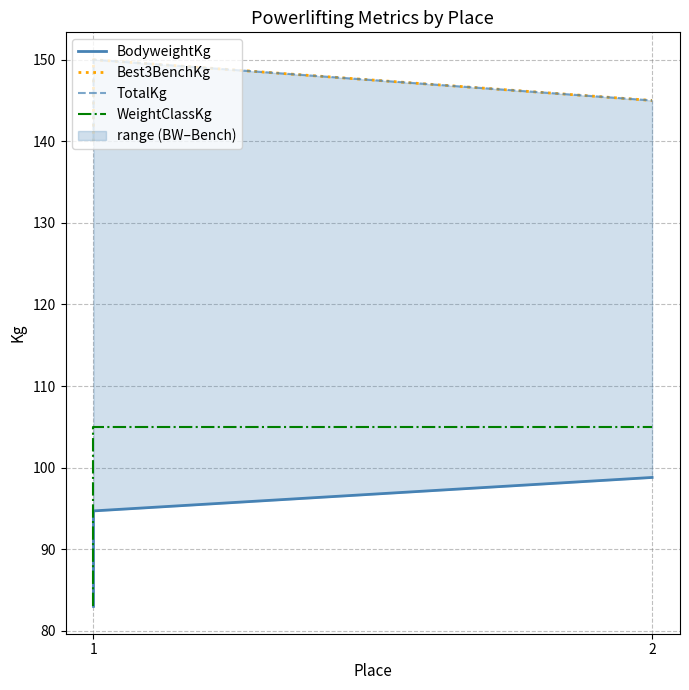

Reading right to left, what are all the values shown in this chart?

BodyweightKg: 98.8	94.7	83.0
Best3BenchKg: 145.0	150.0	140.0
TotalKg: 145.0	150.0	140.0
WeightClassKg: 105.0	105.0	83.0